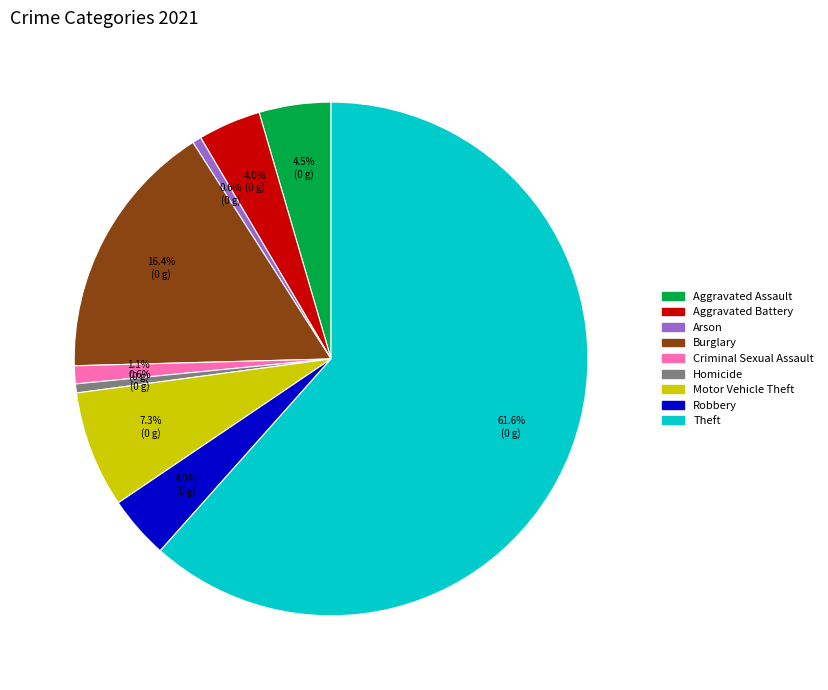

Count the number of slices in the pie.

9